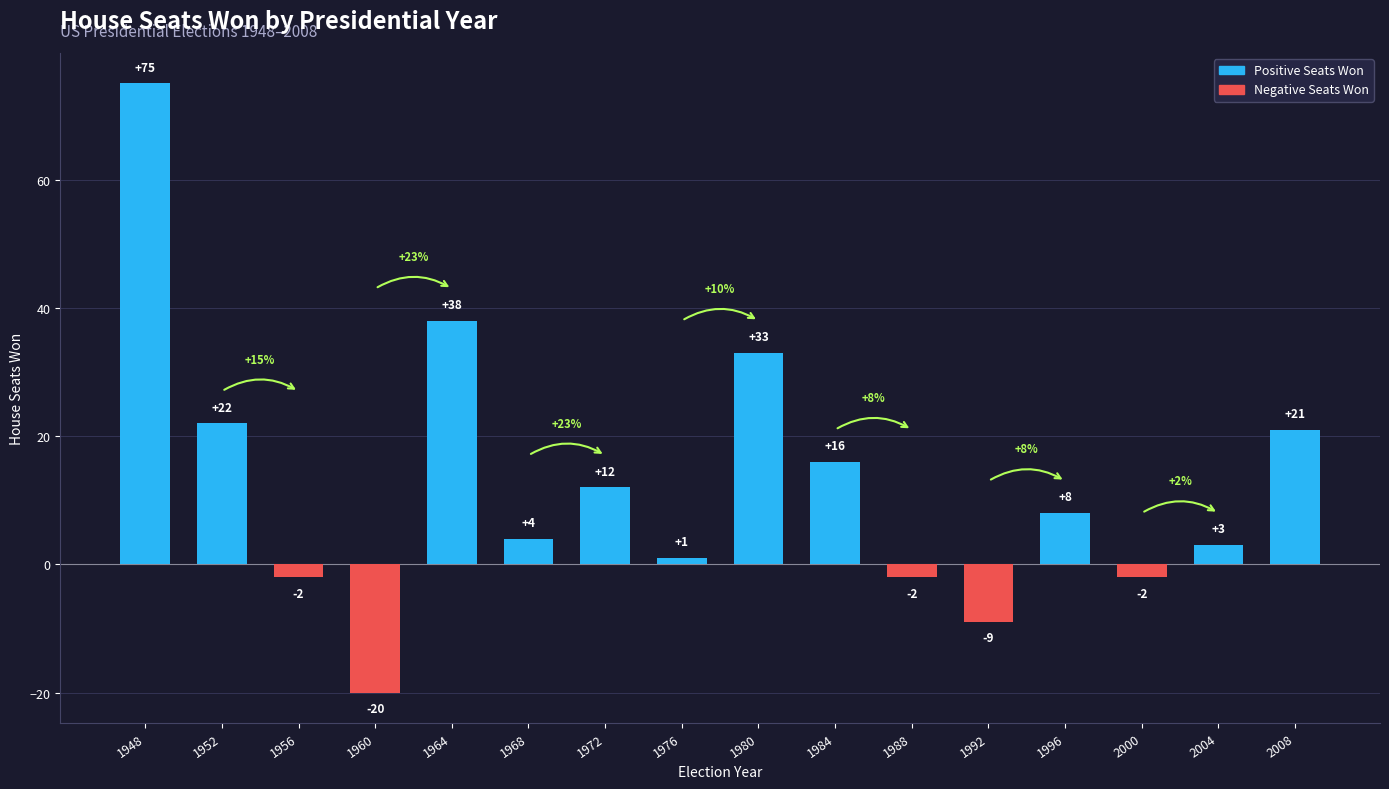

Where does the data first go above 8?

1948